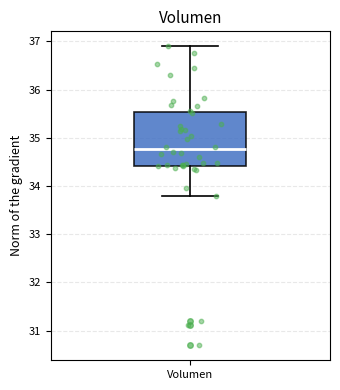

Transcribe this box plot: give where the median line is, the range the box spans, and where the two whiskers end, as read against the y-axis. The values are not printed on the chart, so give them approximately, as read against the axis.

median 34.8, box 34.4 to 35.5, whiskers 33.8 to 36.9